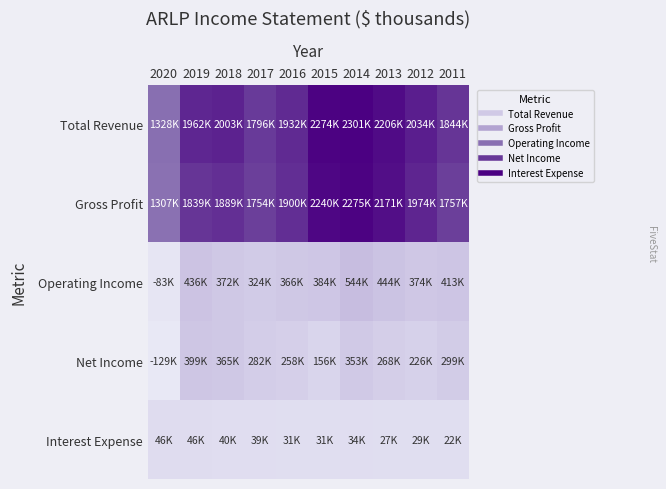

Which has a higher value, 2016 or 2019?

2019